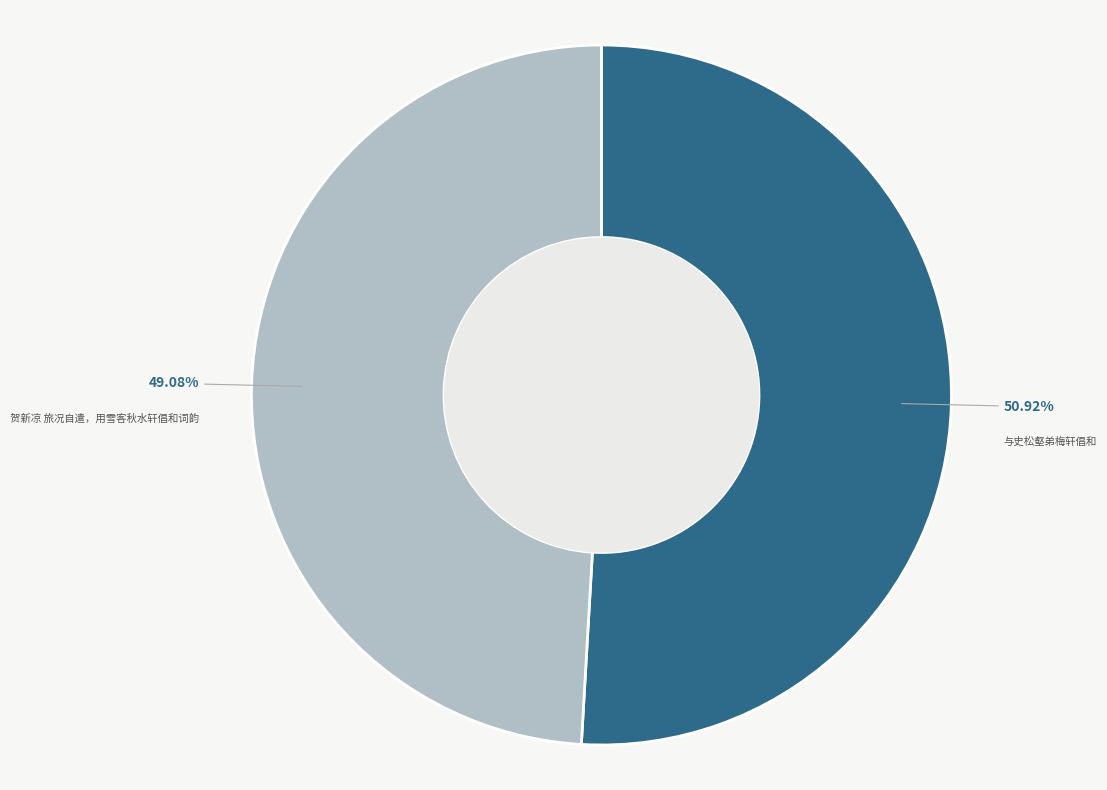

The 与史松壑弟梅轩倡和 slice represents 51% of the pie. True or false?

True